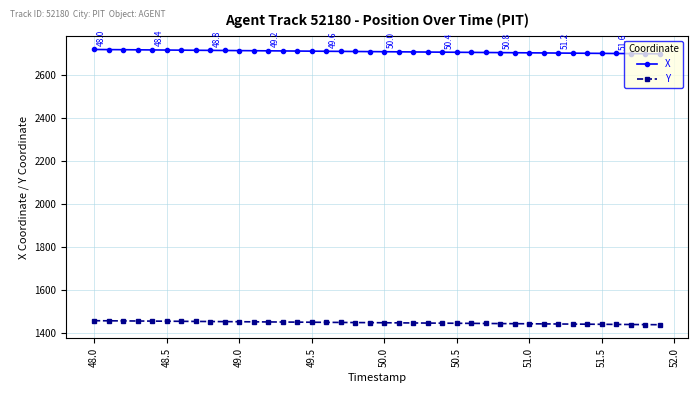

Does the chart have visible grid lines?

Yes